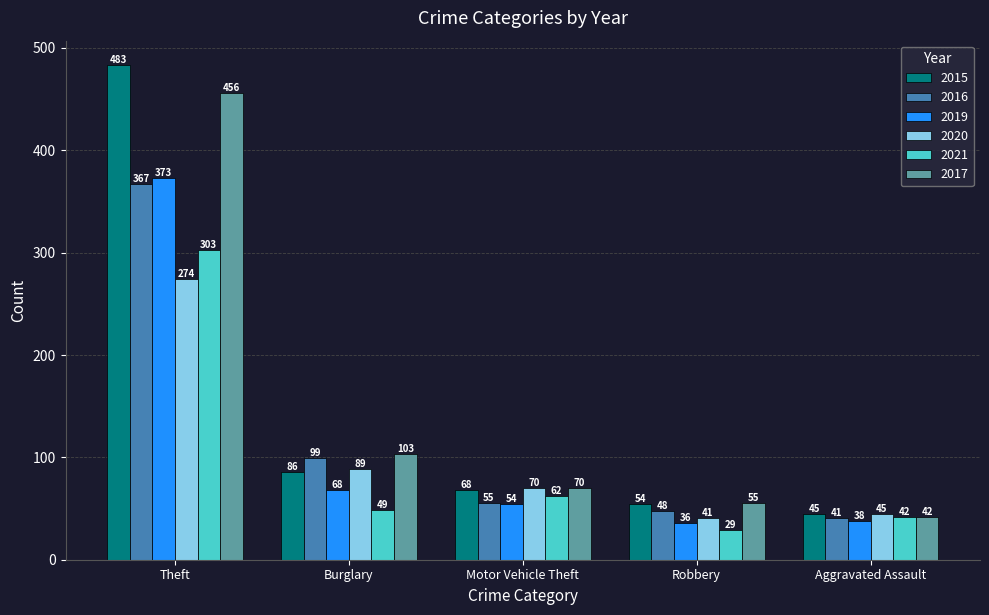

What is the maximum value for 2015?

483